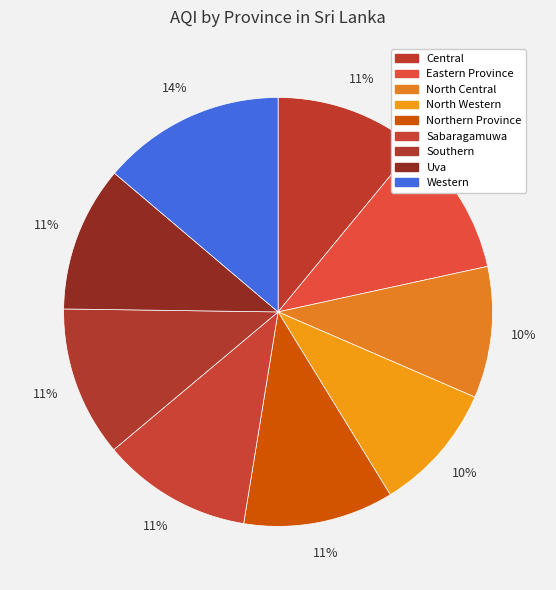

To the nearest percent, what is the average slice percentage?

11%